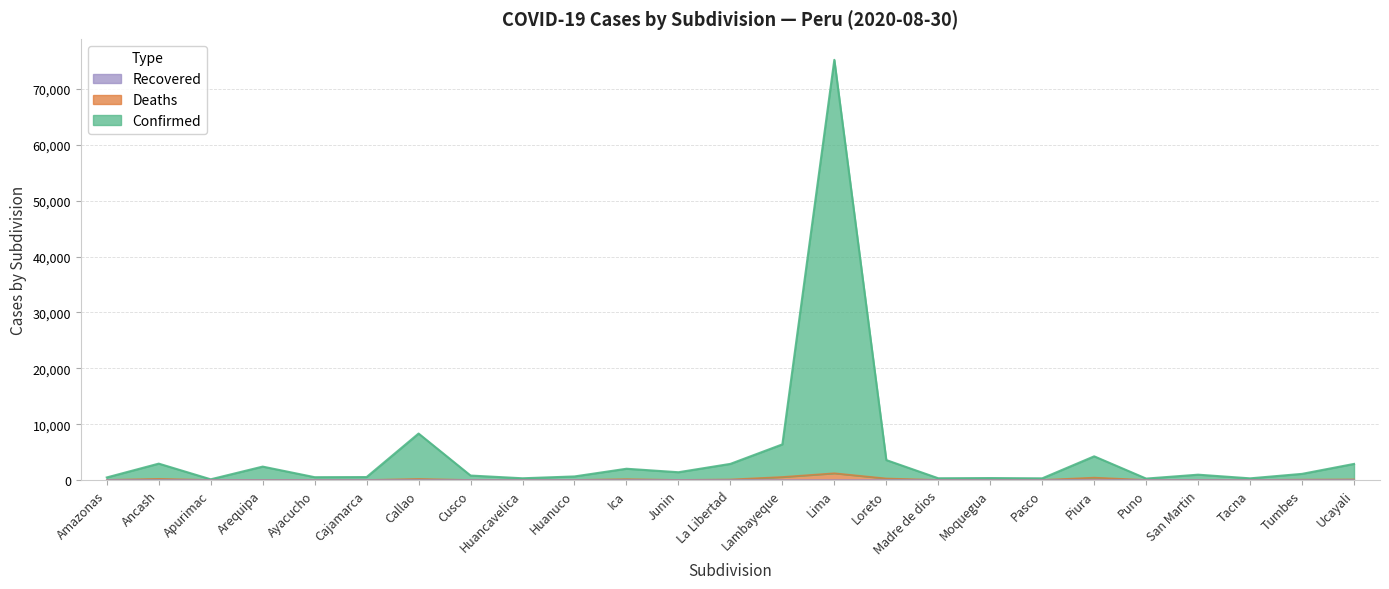

True or false: Confirmed and Deaths cross at least once.

False